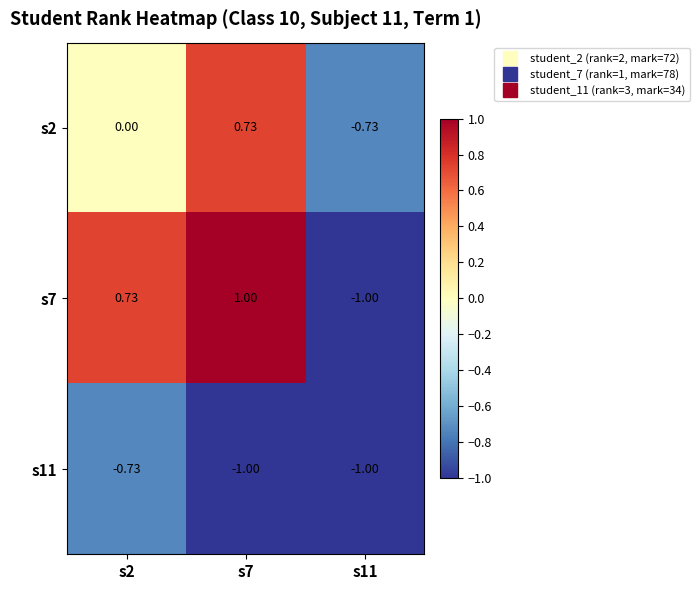

Is the value of s7 at s2 greater than the value of s2 at s2?

Yes